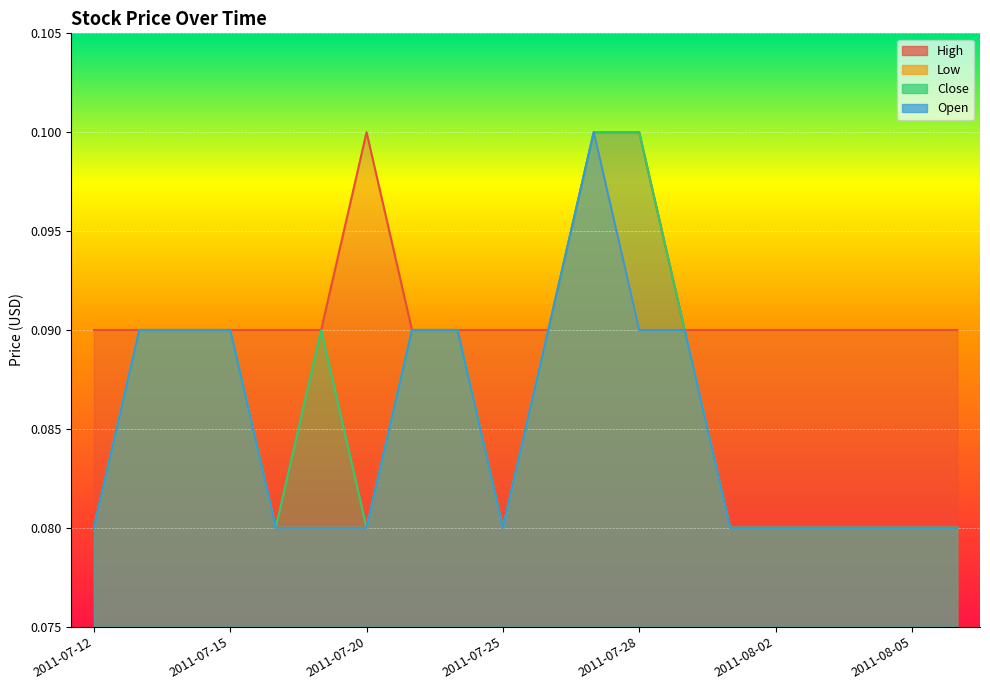

Reading left to right, extract all data points from this chart.

High: 0.1	0.1	0.1	0.1	0.1	0.1	0.1	0.1	0.1	0.1	0.1	0.1	0.1	0.1	0.1	0.1	0.1	0.1	0.1	0.1
Low: 0.1	0.1	0.1	0.1	0.1	0.1	0.1	0.1	0.1	0.1	0.1	0.1	0.1	0.1	0.1	0.1	0.1	0.1	0.1	0.1
Close: 0.1	0.1	0.1	0.1	0.1	0.1	0.1	0.1	0.1	0.1	0.1	0.1	0.1	0.1	0.1	0.1	0.1	0.1	0.1	0.1
Open: 0.1	0.1	0.1	0.1	0.1	0.1	0.1	0.1	0.1	0.1	0.1	0.1	0.1	0.1	0.1	0.1	0.1	0.1	0.1	0.1